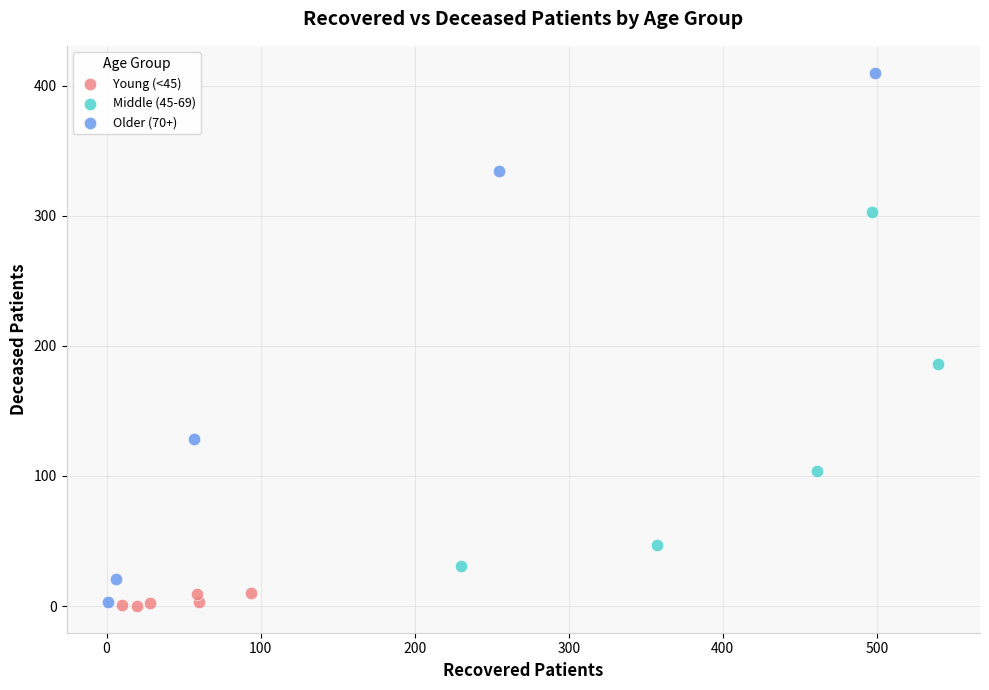

Which series has the largest Y range (max minus min)?

Older (70+)